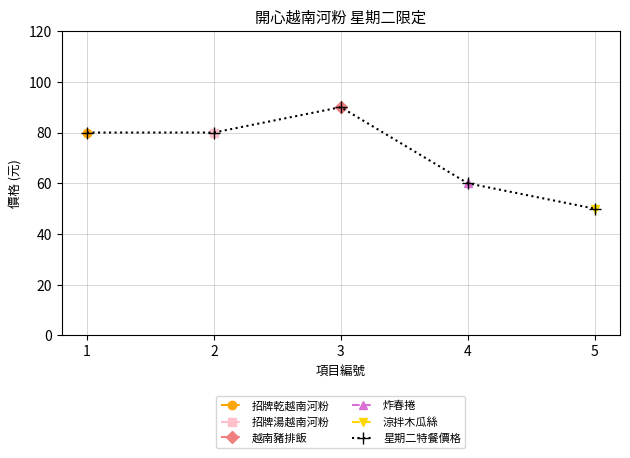

At which label is the value closest to 70?

1